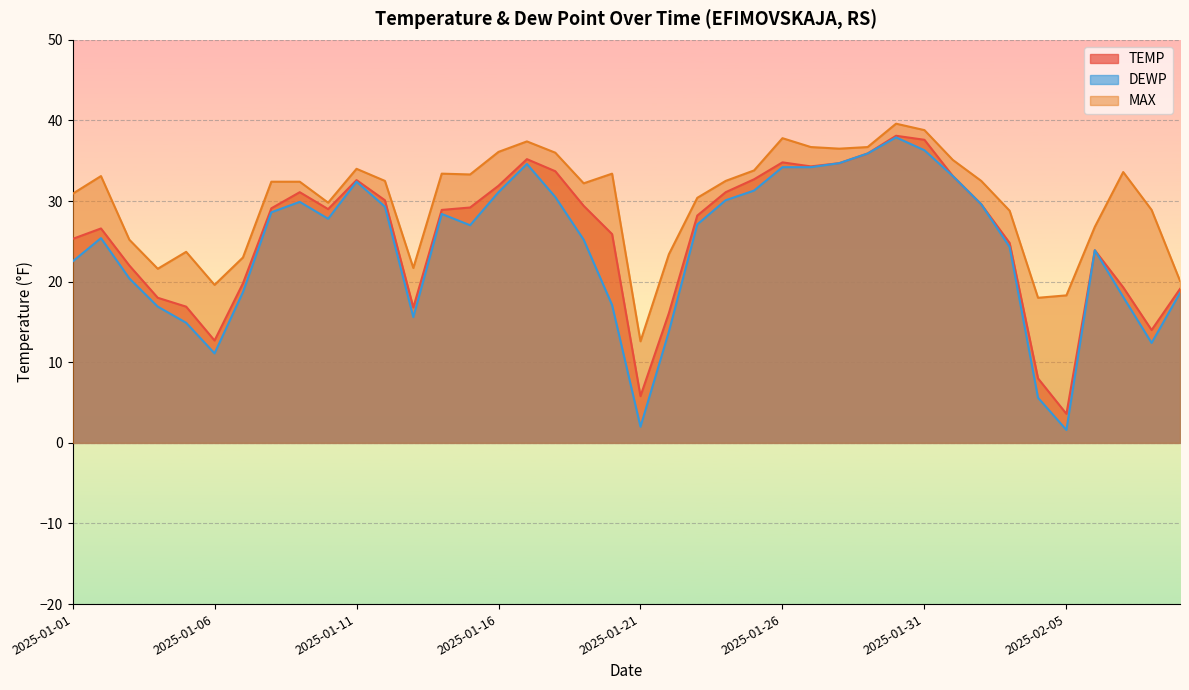

Which series has the largest total across all categories?

MAX